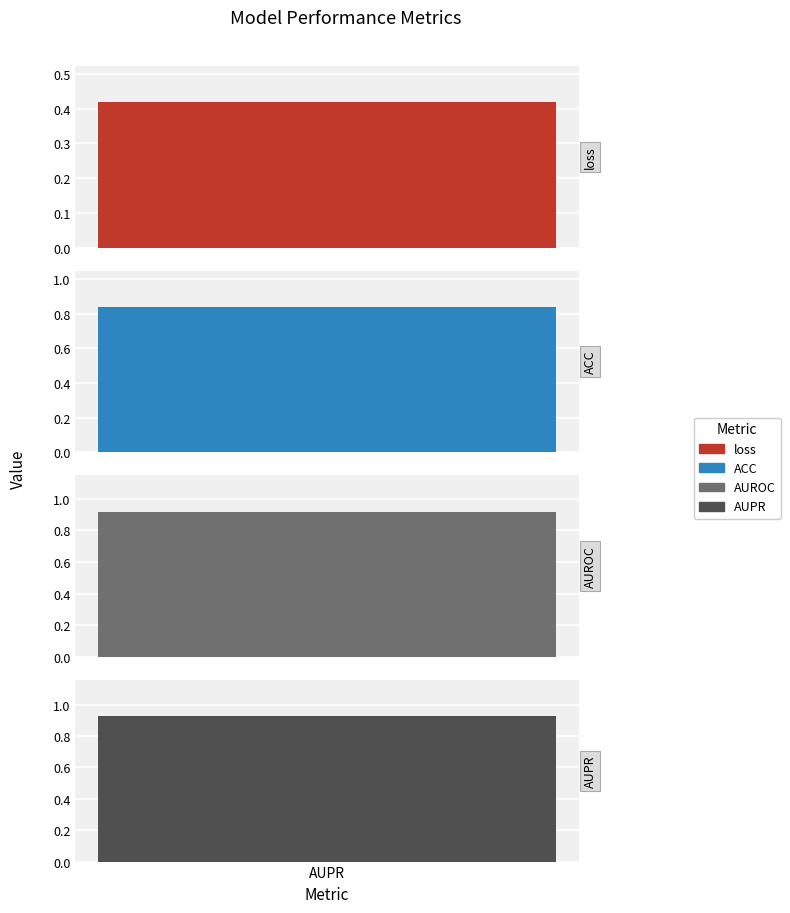

What is the label of the 3rd bar from the left?

AUROC